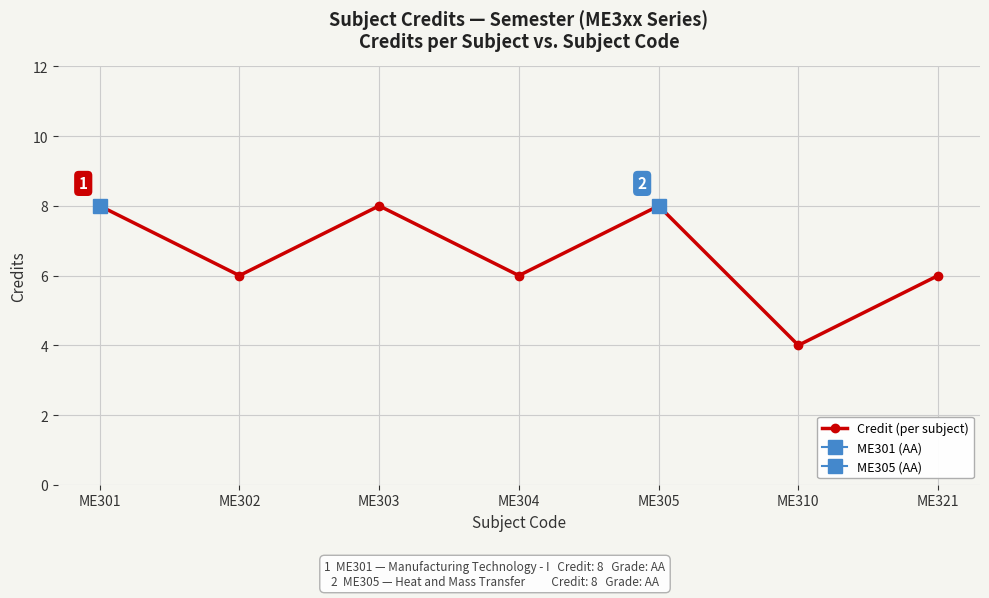

Reading left to right, extract all data points from this chart.

ME301=8	ME302=6	ME303=8	ME304=6	ME305=8	ME310=4	ME321=6